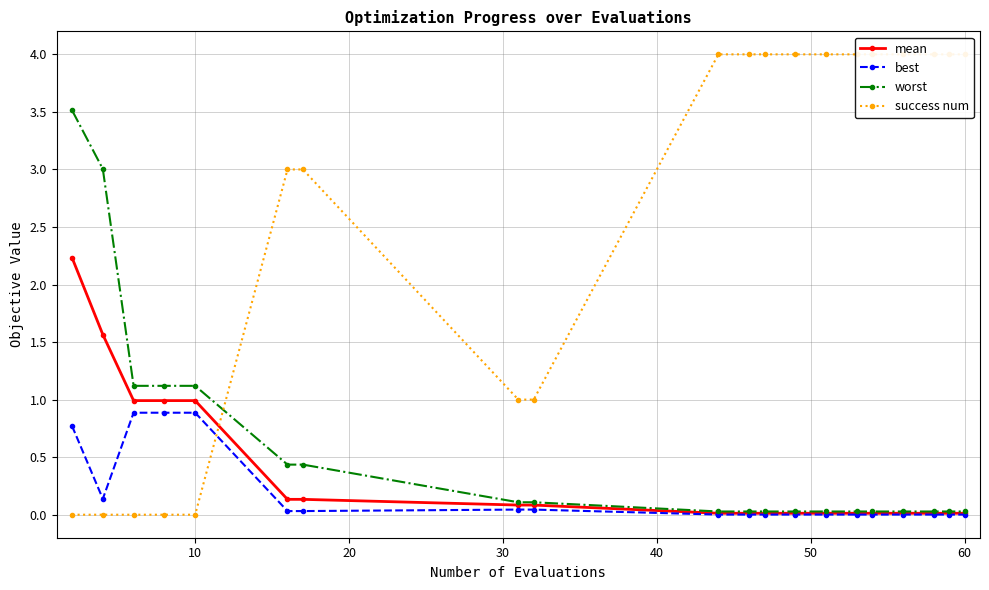

Reading left to right, list all the values displayed in this chart.

mean: 2.2	1.6	1.0	1.0	1.0	0.1	0.1	0.1	0.1	0.0	0.0	0.0	0.0	0.0	0.0	0.0	0.0	0.0	0.0	0.0
best: 0.8	0.1	0.9	0.9	0.9	0.0	0.0	0.0	0.0	0.0	0.0	0.0	0.0	0.0	0.0	0.0	0.0	0.0	0.0	0.0
worst: 3.5	3.0	1.1	1.1	1.1	0.4	0.4	0.1	0.1	0.0	0.0	0.0	0.0	0.0	0.0	0.0	0.0	0.0	0.0	0.0
success num: 0.0	0.0	0.0	0.0	0.0	3.0	3.0	1.0	1.0	4.0	4.0	4.0	4.0	4.0	4.0	4.0	4.0	4.0	4.0	4.0